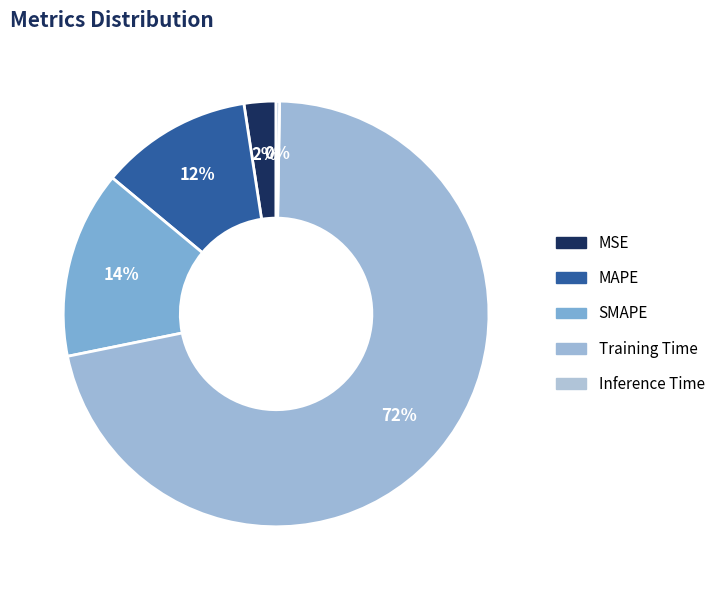

What portion of the pie excludes Training Time?

28.5%